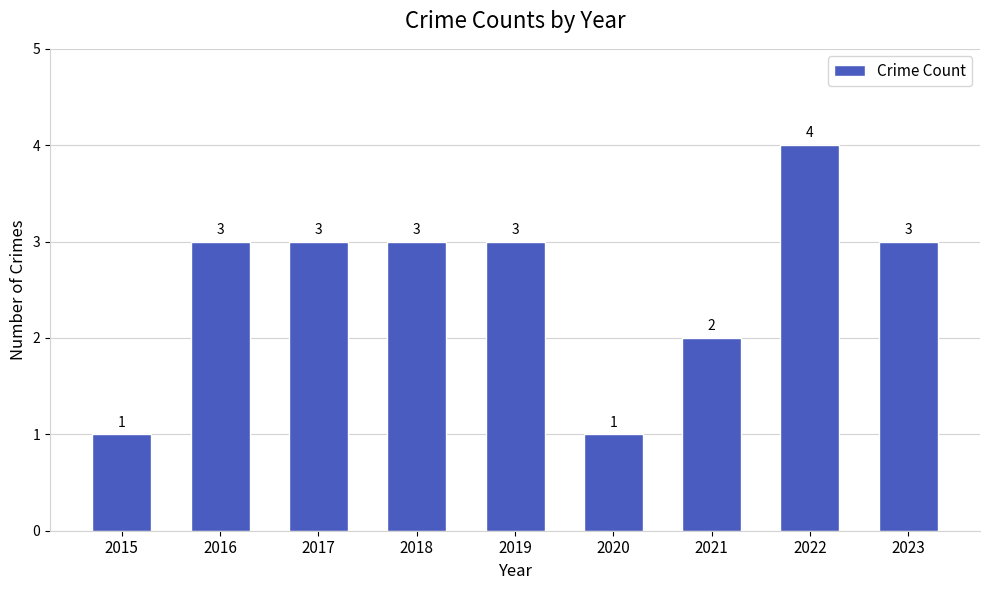

Read the value at 2017.

3